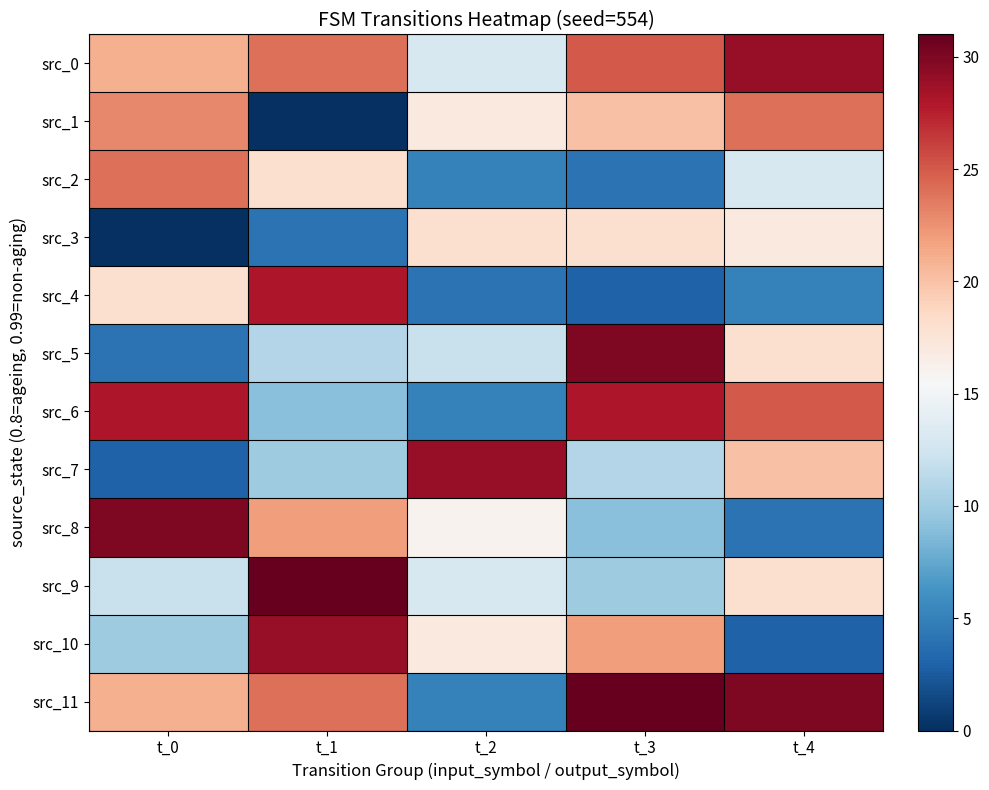

What is the sum of the 2 values at 5 and 10?

29